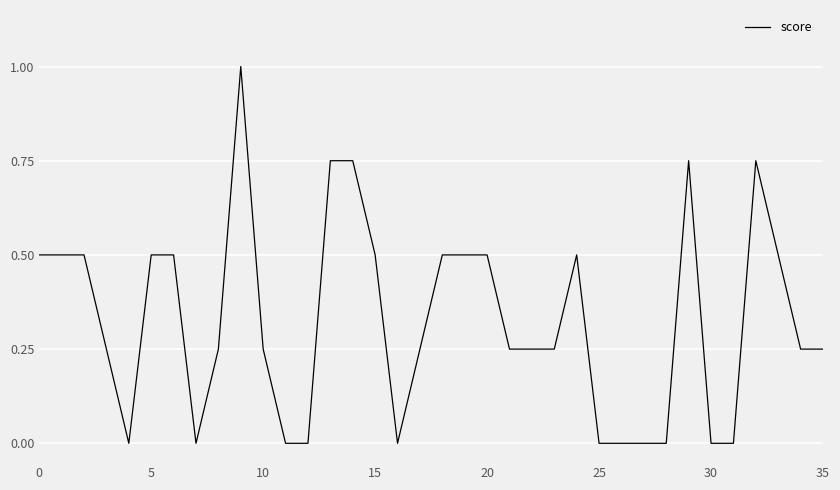

Count the number of categories in the chart.

36